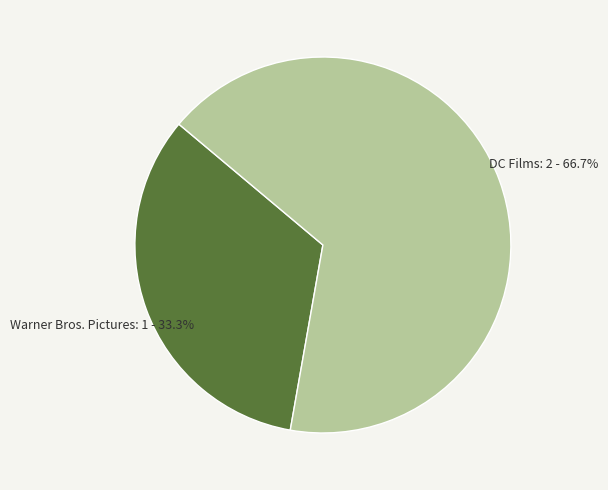

Approximately how many times larger is the value at Warner Bros. Pictures compared to DC Films?

0.5